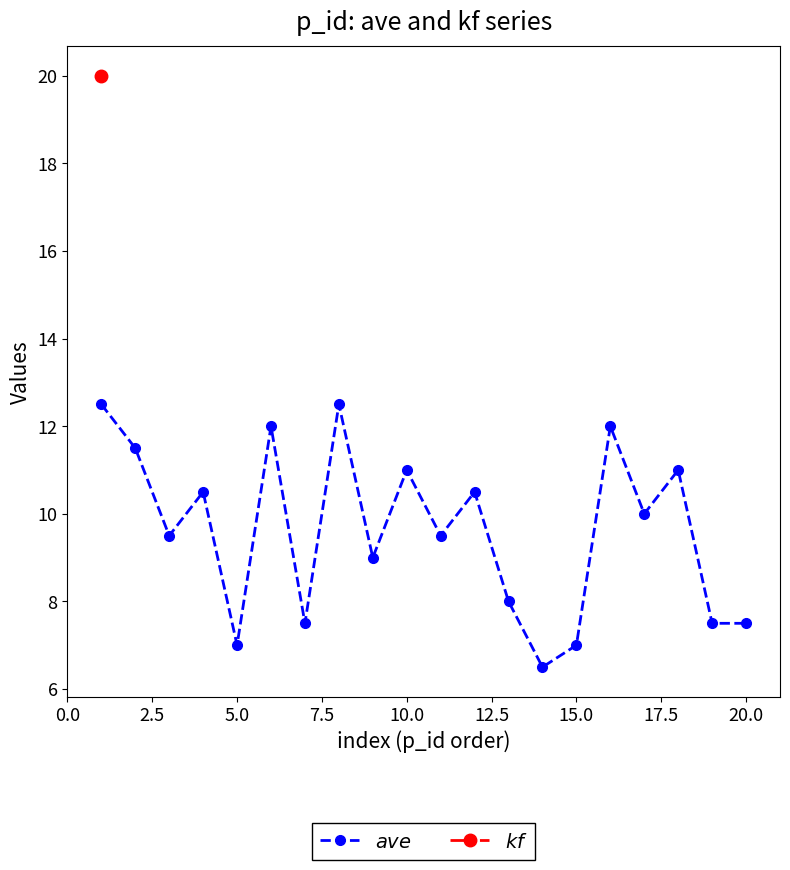

What is the smallest value displayed?

6.5